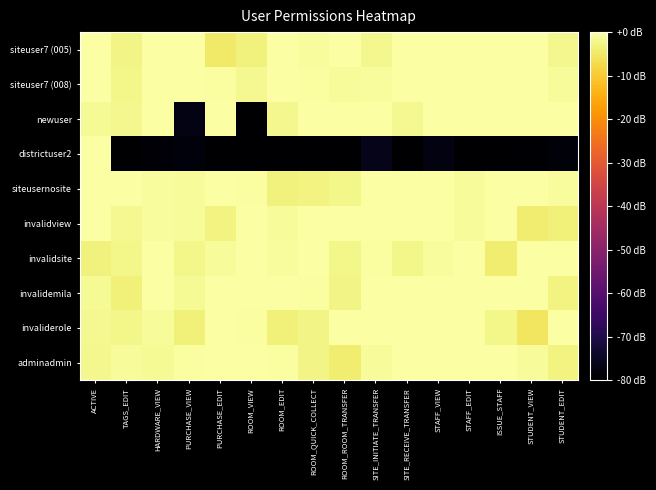

Rank the series at HARDWARE_VIEW from highest to lowest value.

siteuser7 (005), siteuser7 (008), newuser, invalidsite, invalidemila, siteusernosite, invalidview, invaliderole, adminadmin, districtuser2